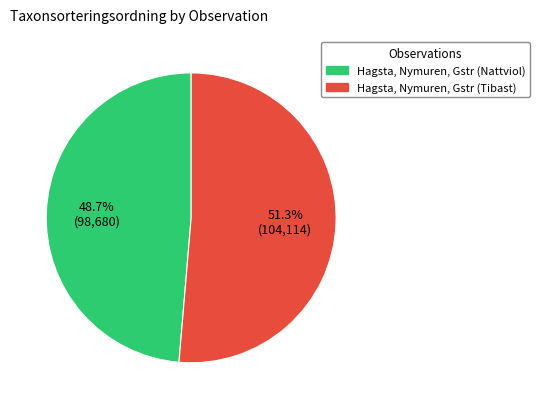

Which category accounts for the majority?

Hagsta, Nymuren, Gstr (Tibast)